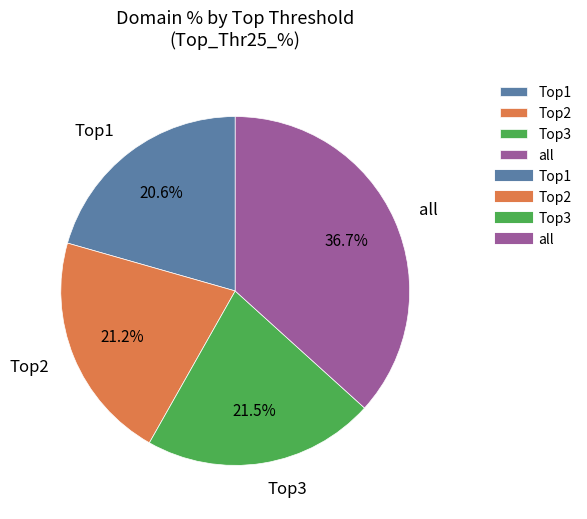

What is the ratio of the value at all to the value at Top3?

1.7